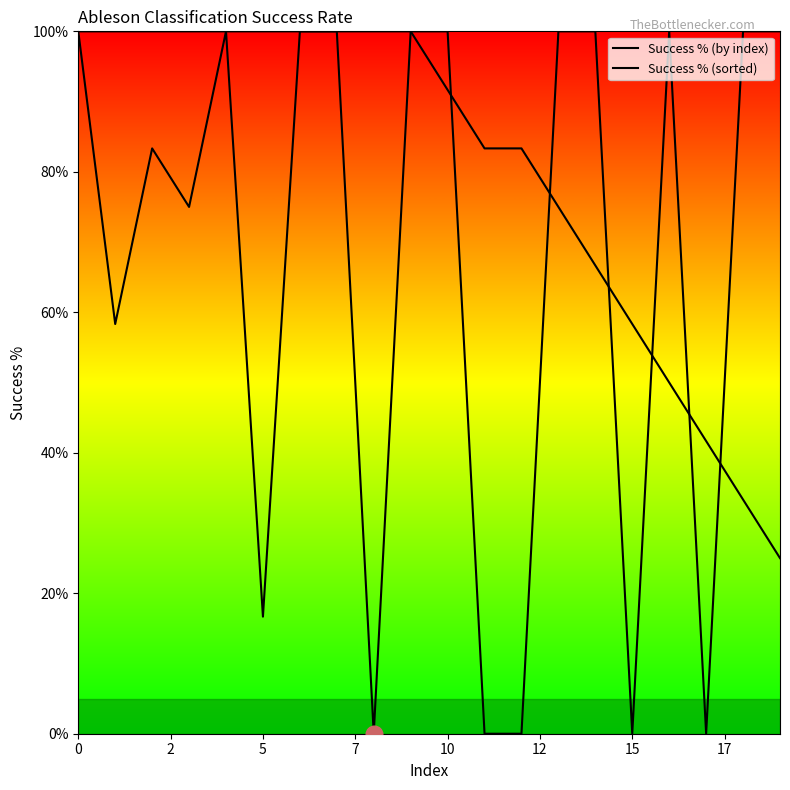

After their last crossing, which series has the higher values: Success % (sorted) or Success % (by index)?

Success % (by index)